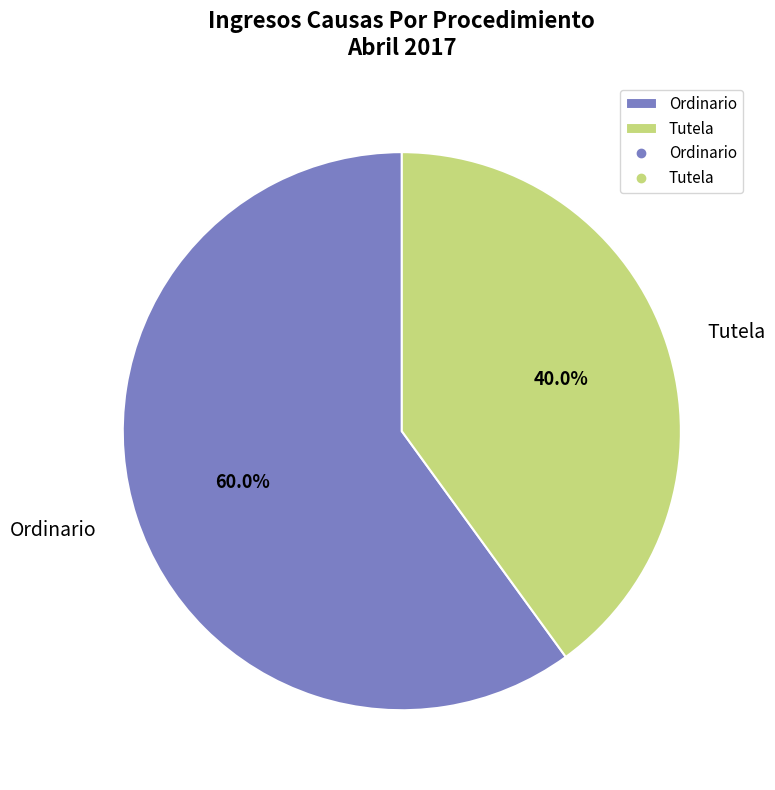

Combined, what portion of the pie is Tutela and Ordinario?

100.0%